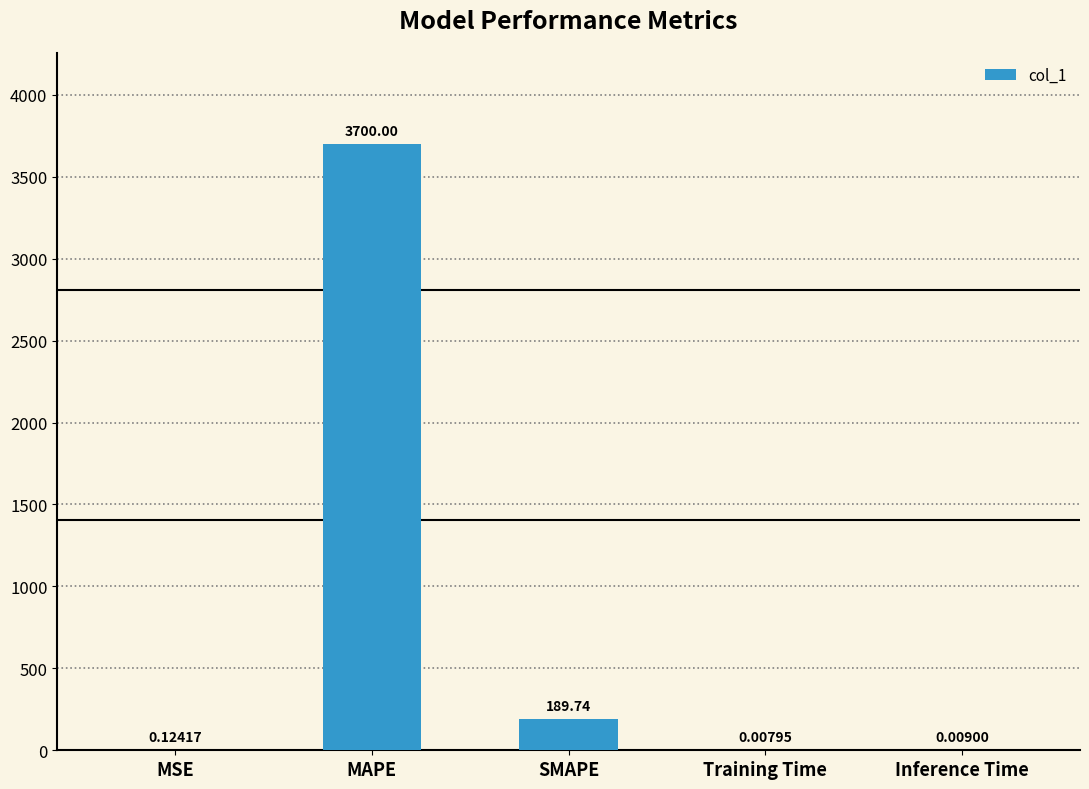

What is the sum of all values?

3889.9